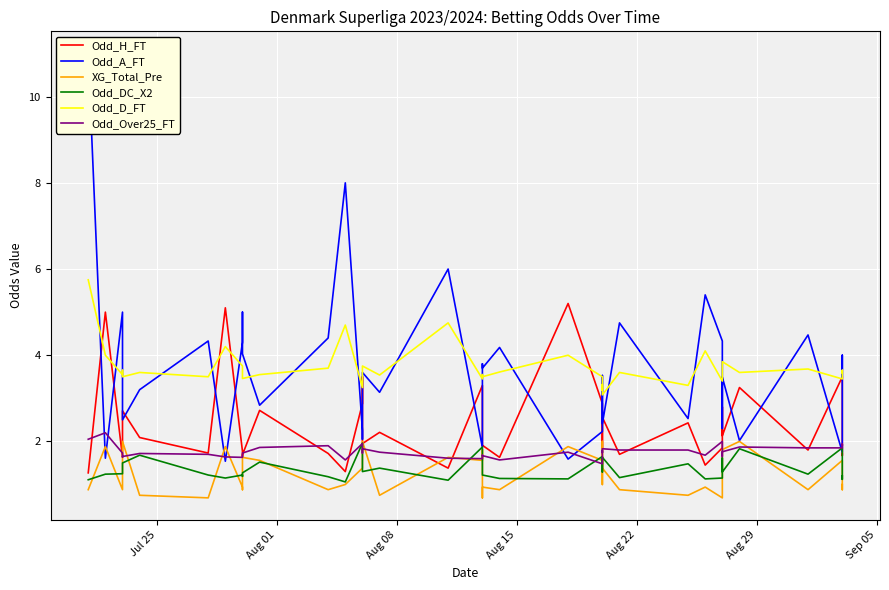

Reading left to right, list all the values displayed in this chart.

Odd_H_FT: 1.3	5.0	1.6	2.0	2.7	2.1	1.7	5.1	1.8	1.6	1.7	2.7	1.7	1.3	2.9	3.5	1.9	2.2	1.4	3.3	3.3	1.9	1.9	1.6	5.2	2.9	2.3	1.8	2.6	1.7	2.4	1.4	1.9	2.8	2.1	3.2	1.8	3.5	1.7	1.7
Odd_A_FT: 11.0	1.6	5.0	3.6	2.5	3.2	4.3	1.5	4.3	5.0	4.0	2.8	4.4	8.0	2.2	2.0	3.6	3.1	6.0	1.9	1.9	3.8	3.7	4.2	1.6	2.2	2.6	3.5	2.4	4.8	2.5	5.4	4.3	2.3	3.5	2.0	4.5	1.8	4.0	3.5
XG_Total_Pre: 0.9	1.9	0.9	1.0	2.0	0.8	0.7	1.9	0.9	0.9	1.6	1.6	0.9	1.0	1.4	1.8	2.0	0.8	1.6	1.6	1.8	0.7	0.9	0.9	1.9	1.6	1.0	2.0	1.4	0.9	0.8	0.9	0.7	1.6	1.8	2.0	0.9	1.6	0.9	1.0
Odd_DC_X2: 1.1	1.2	1.2	1.3	1.5	1.7	1.2	1.1	1.2	1.2	1.3	1.5	1.2	1.1	2.0	1.7	1.3	1.4	1.1	1.9	1.4	1.2	1.2	1.1	1.1	1.6	1.4	1.3	1.6	1.2	1.5	1.1	1.1	1.6	1.3	1.8	1.2	1.9	1.1	1.2
Odd_D_FT: 5.8	4.0	3.5	3.6	3.5	3.6	3.5	4.2	3.8	3.8	3.5	3.5	3.7	4.7	3.2	3.6	3.8	3.5	4.8	3.5	3.5	3.5	3.5	3.6	4.0	3.5	3.2	3.3	3.1	3.6	3.3	4.1	3.4	3.4	3.9	3.6	3.7	3.5	3.6	3.6
Odd_Over25_FT: 2.0	2.2	1.7	1.6	1.6	1.7	1.7	1.6	1.6	1.7	1.7	1.9	1.9	1.6	1.9	1.7	1.8	1.8	1.6	1.6	1.6	1.7	1.7	1.6	1.8	1.5	1.8	1.7	1.8	1.8	1.8	1.7	2.0	1.6	1.8	1.9	1.9	1.9	1.9	1.9